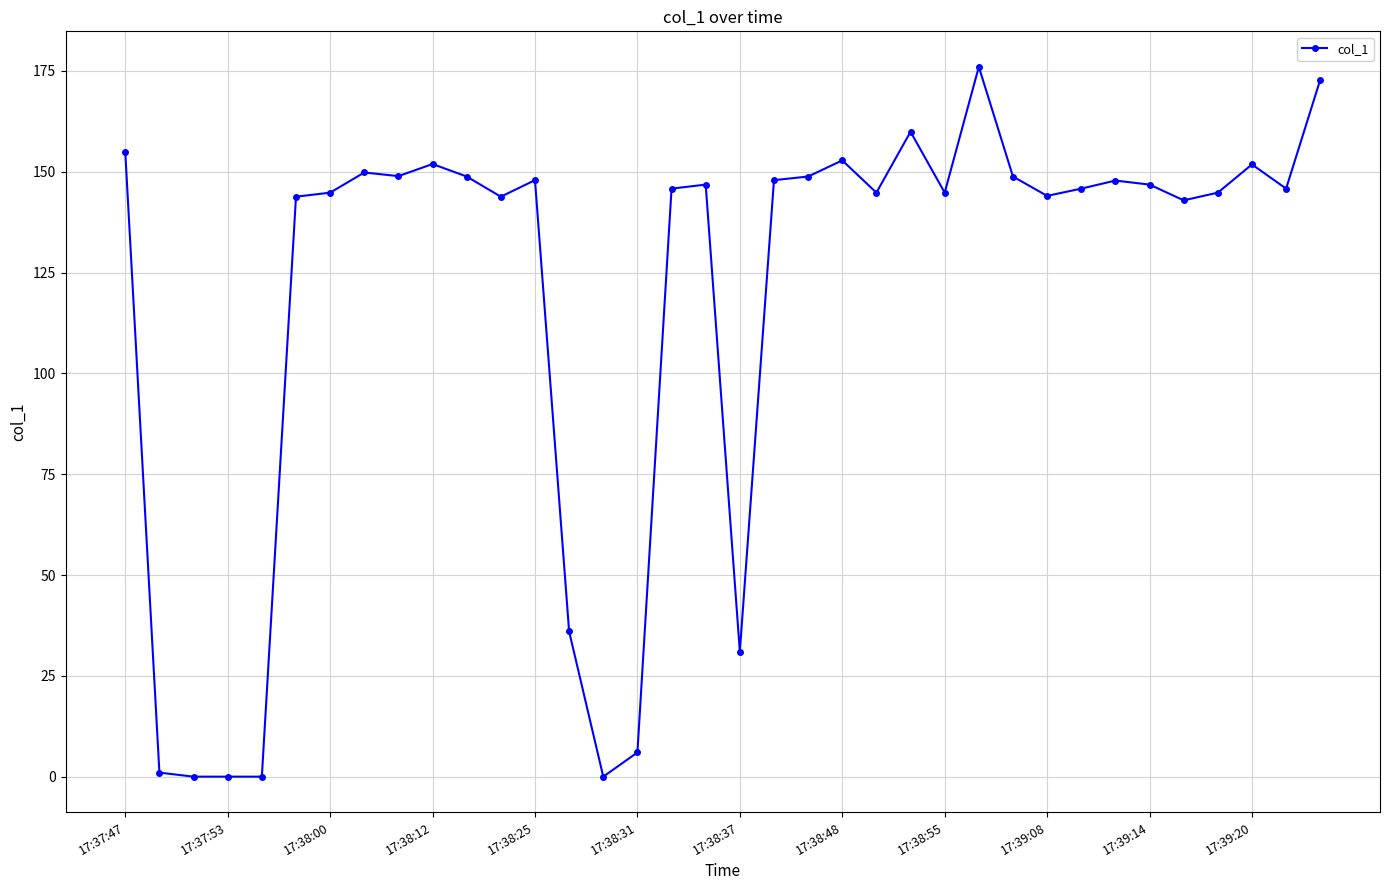

How many lines are shown in the chart?

1